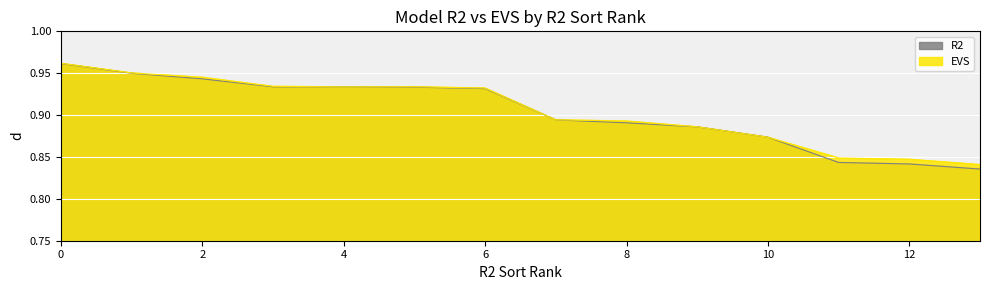

Is the value of EVS at 1 greater than the value of R2 at 5?

Yes